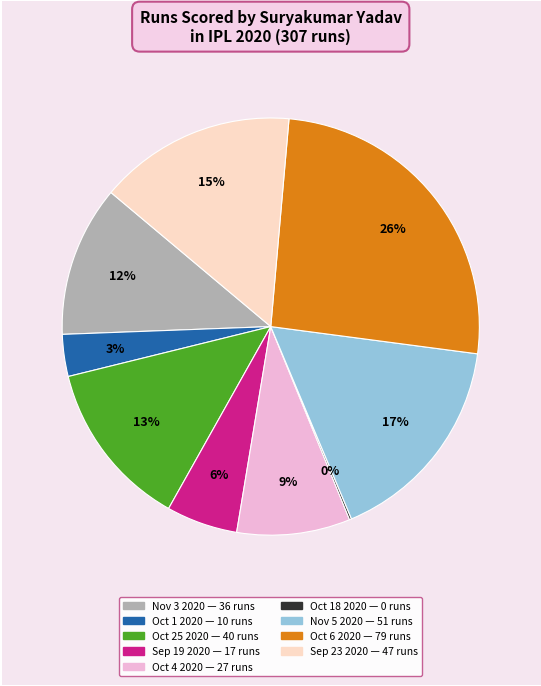

Between Sep 23 2020 and Nov 5 2020, which is larger?

Nov 5 2020